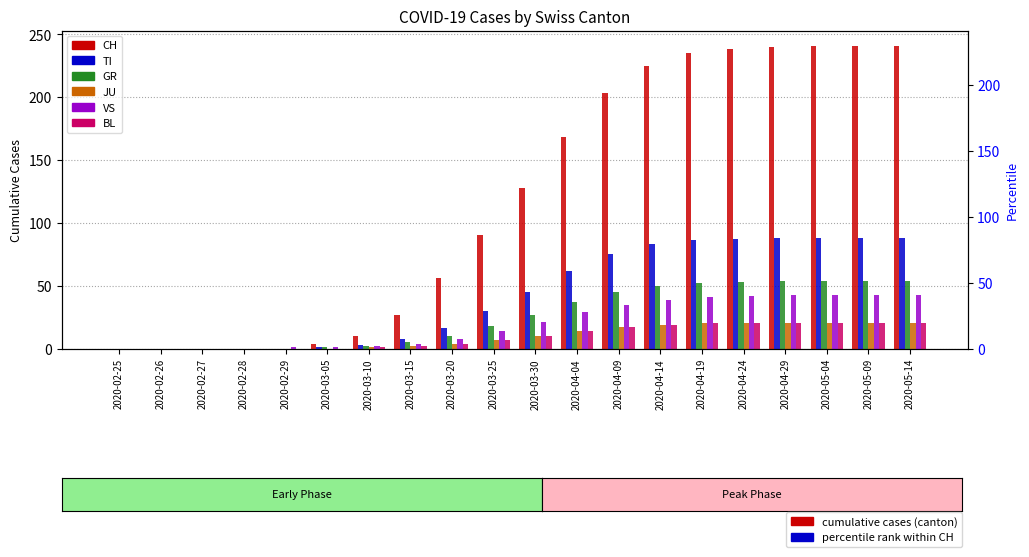

What is the greatest value displayed?

241